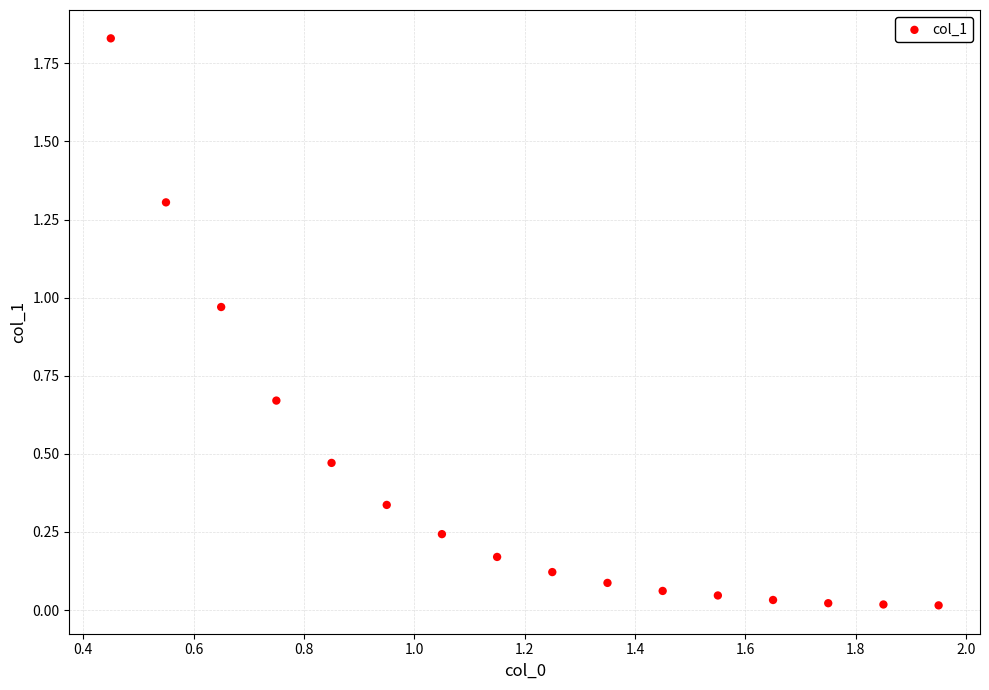

What is the range of X values (max minus min)?

1.5